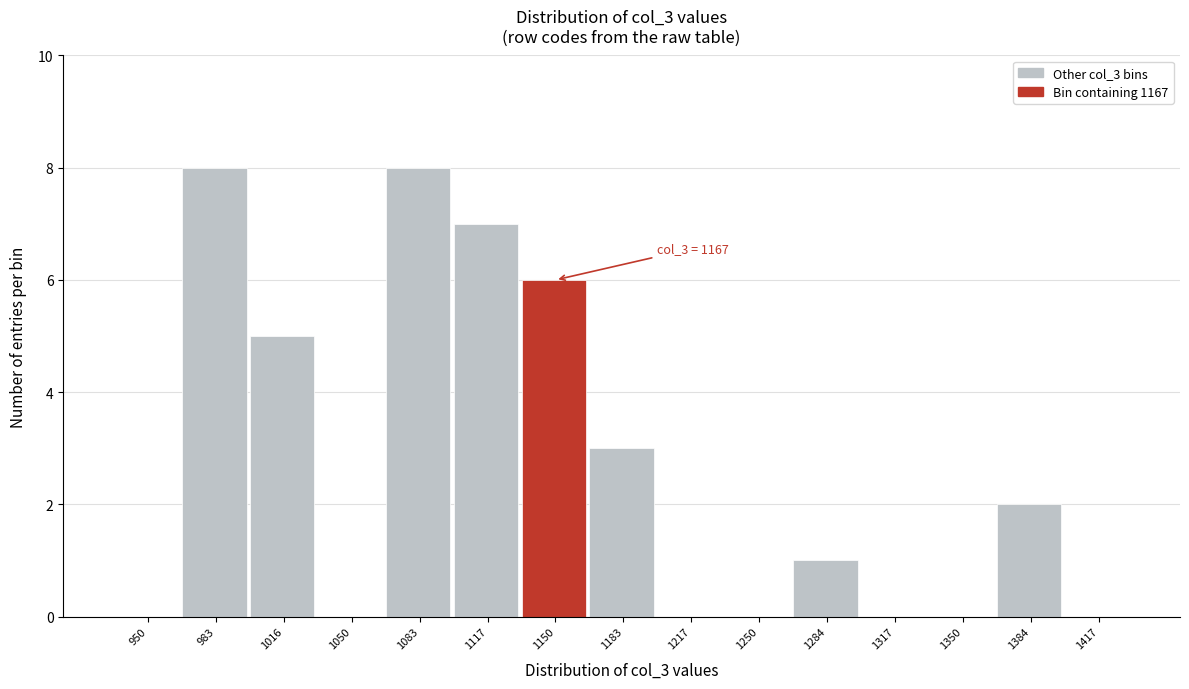

Reading left to right, extract all data points from this chart.

950=0	983=8	1016=5	1050=0	1083=8	1117=7	1150=6	1183=3	1217=0	1250=0	1284=1	1317=0	1350=0	1384=2	1417=0